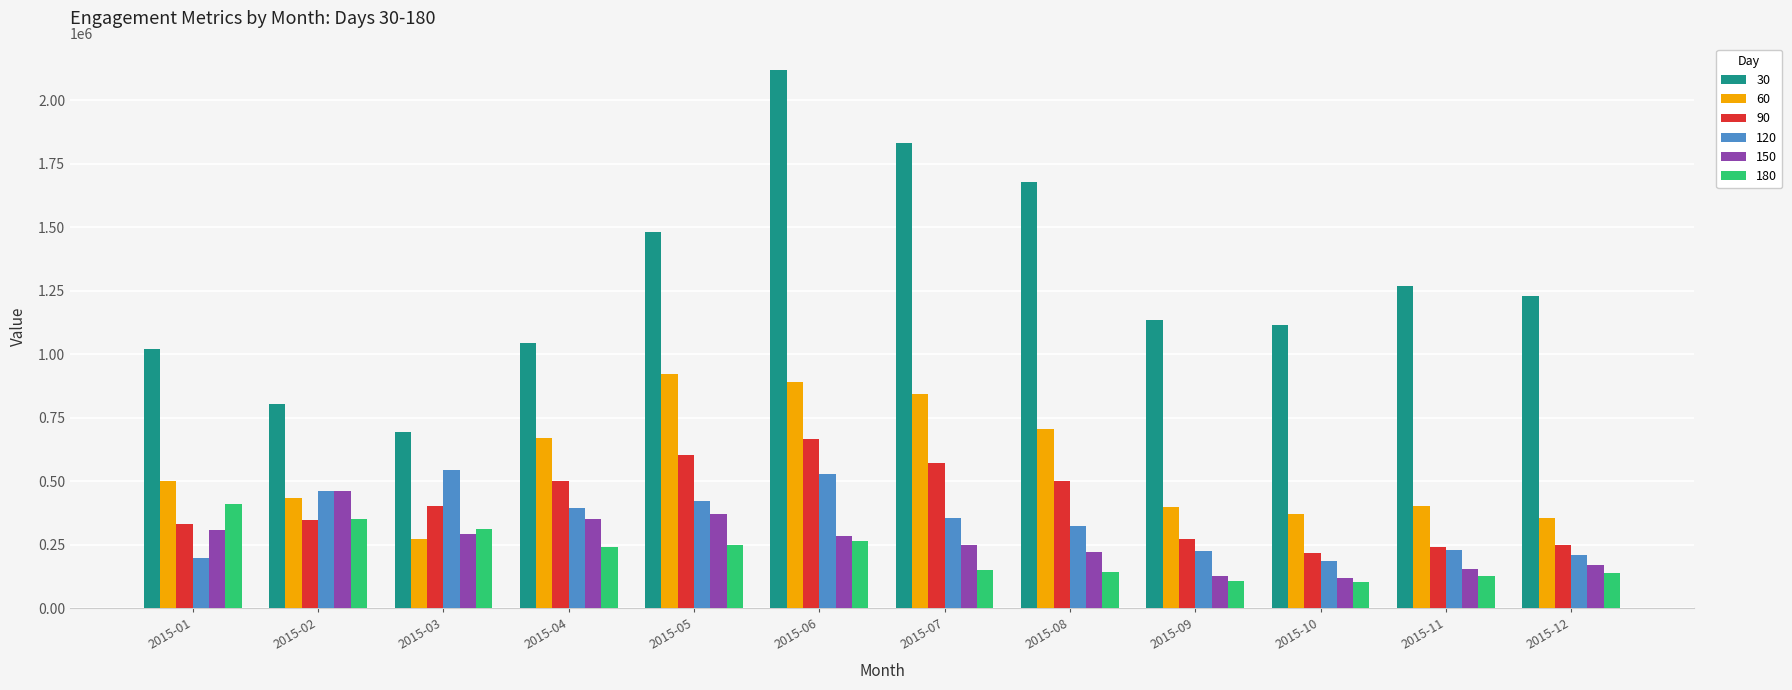

What is the sum of all 90 values?

4916186